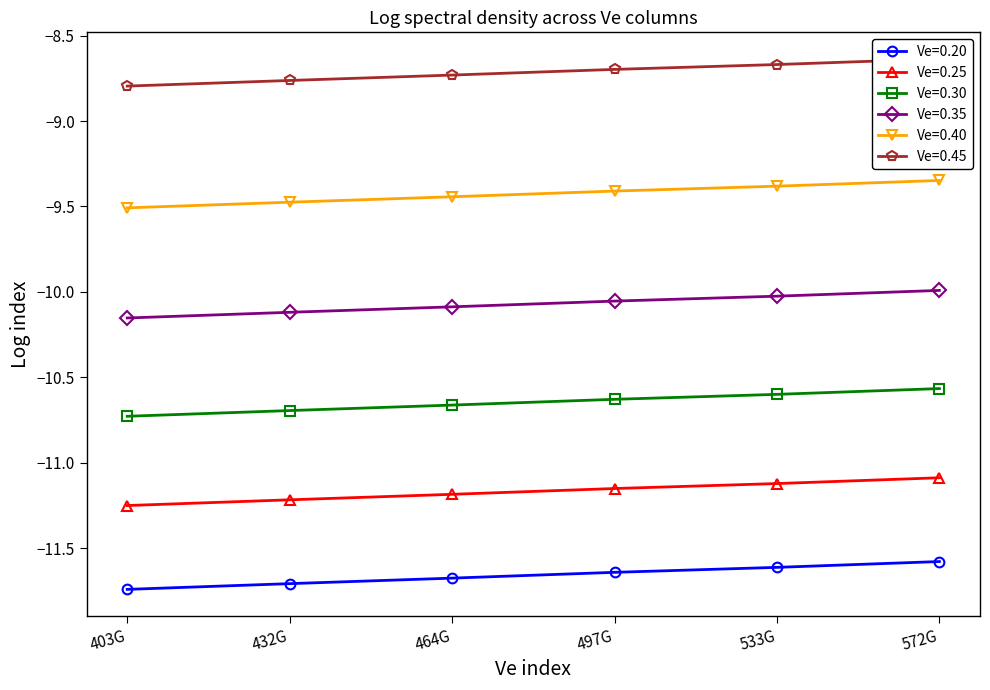

What position from the right is 533G?

2